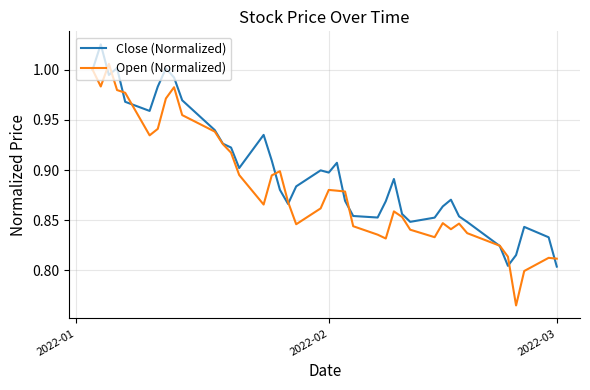

Which series has the widest spread of values?

Open (Normalized)